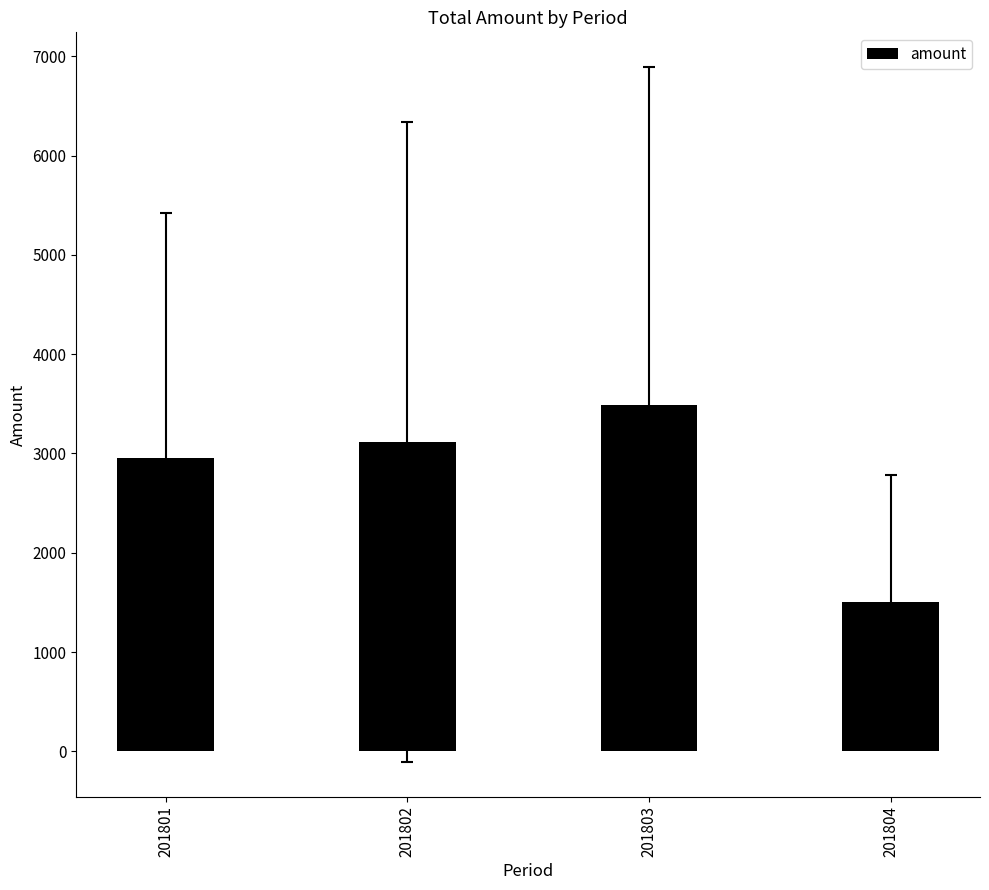

Count the number of categories in the chart.

4